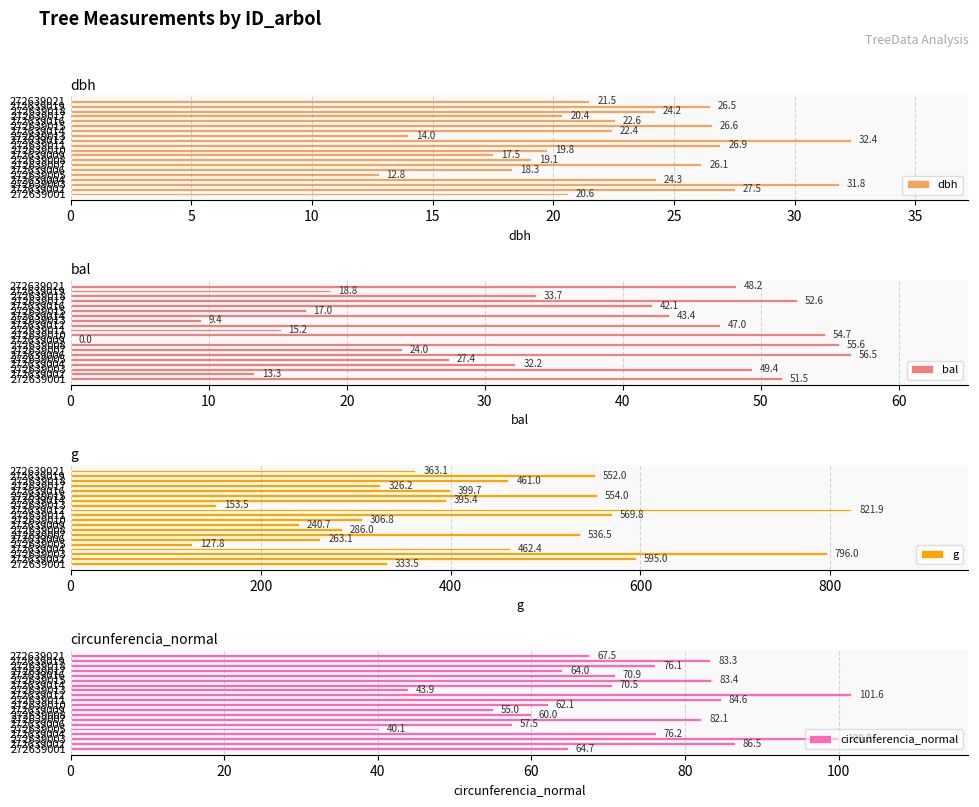

What is the difference between the maximum and minimum values in the dbh series?

19.6